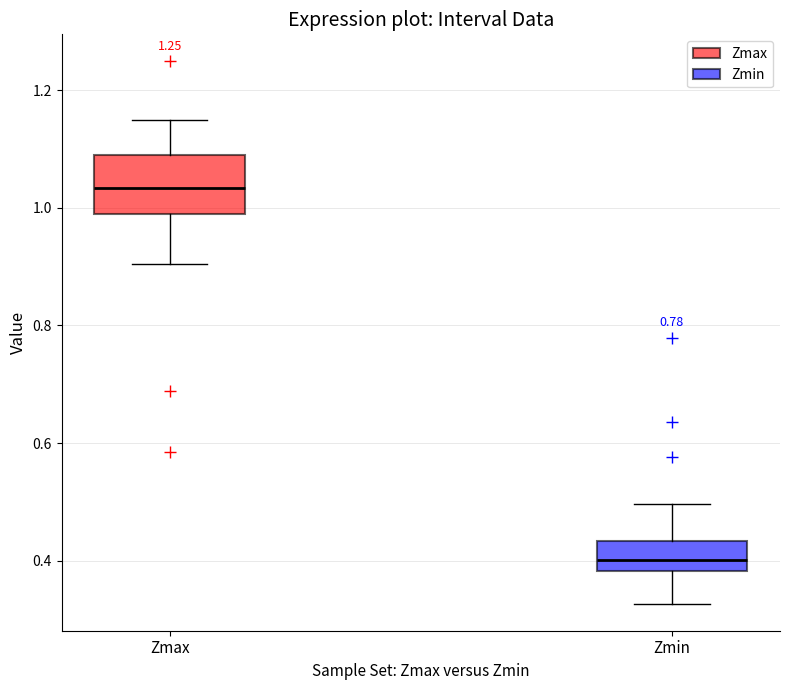

Where is the lower edge of the box for Zmax on the y-axis? The values are not printed on the chart, so give them approximately, as read against the axis.

1.00